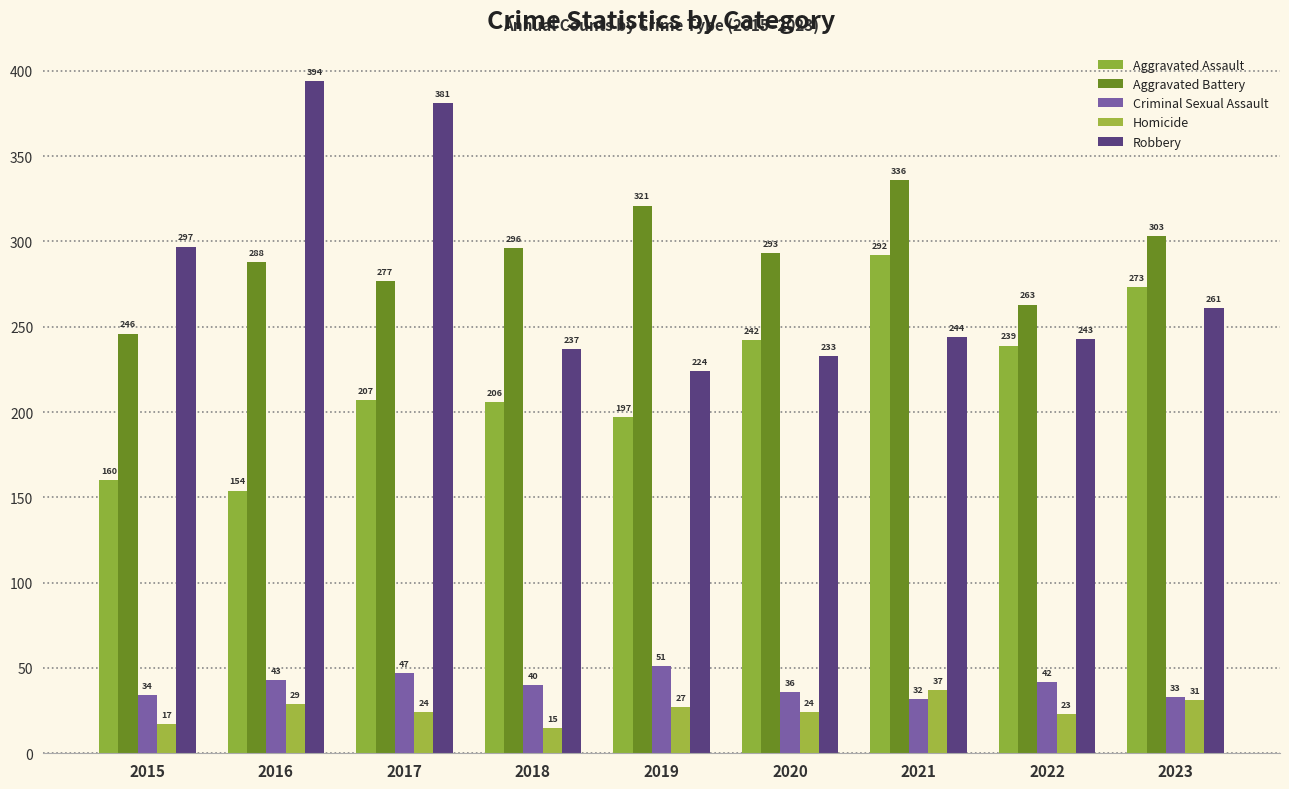

List the series in order of their peak value, lowest first.

Homicide, Criminal Sexual Assault, Aggravated Assault, Aggravated Battery, Robbery